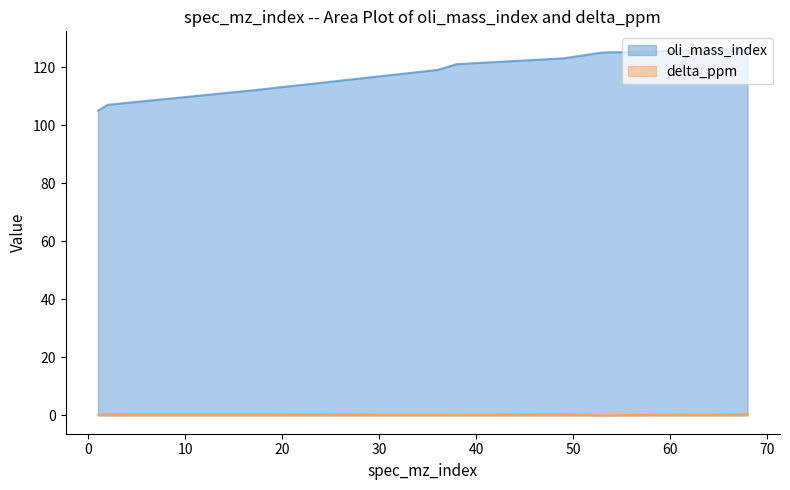

Count the number of categories in the chart.

8